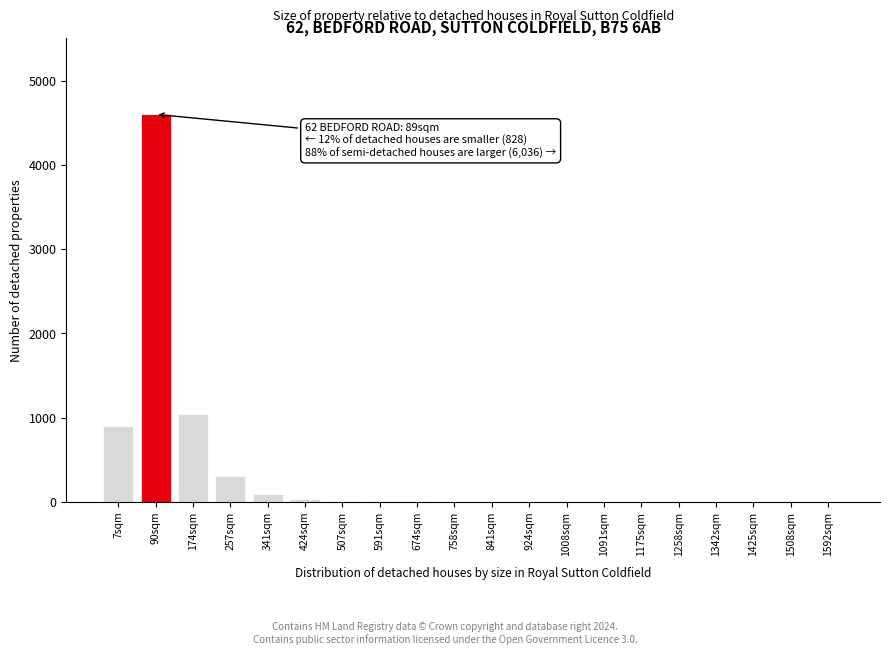

What is the maximum value shown in the chart?

4600